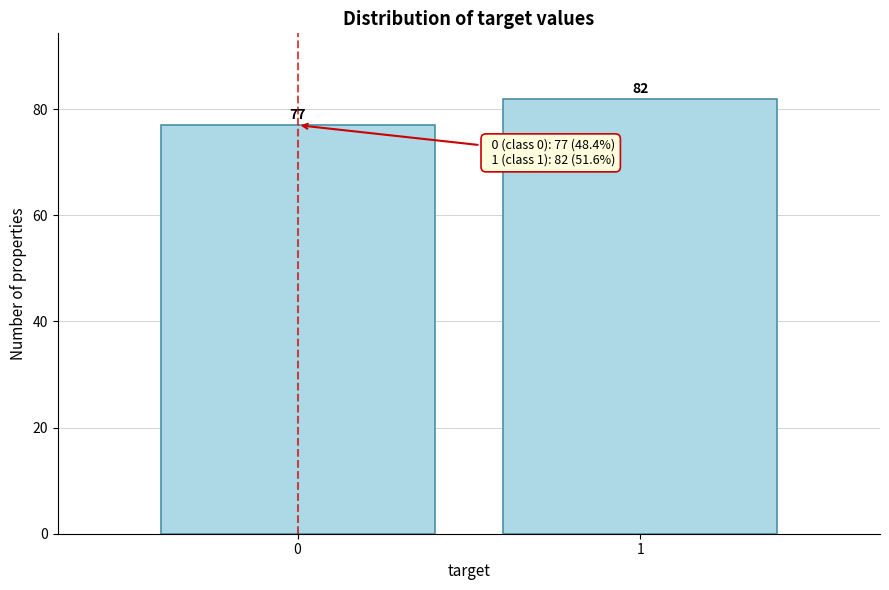

Reading right to left, transcribe all the data shown in this chart.

1=82	0=77